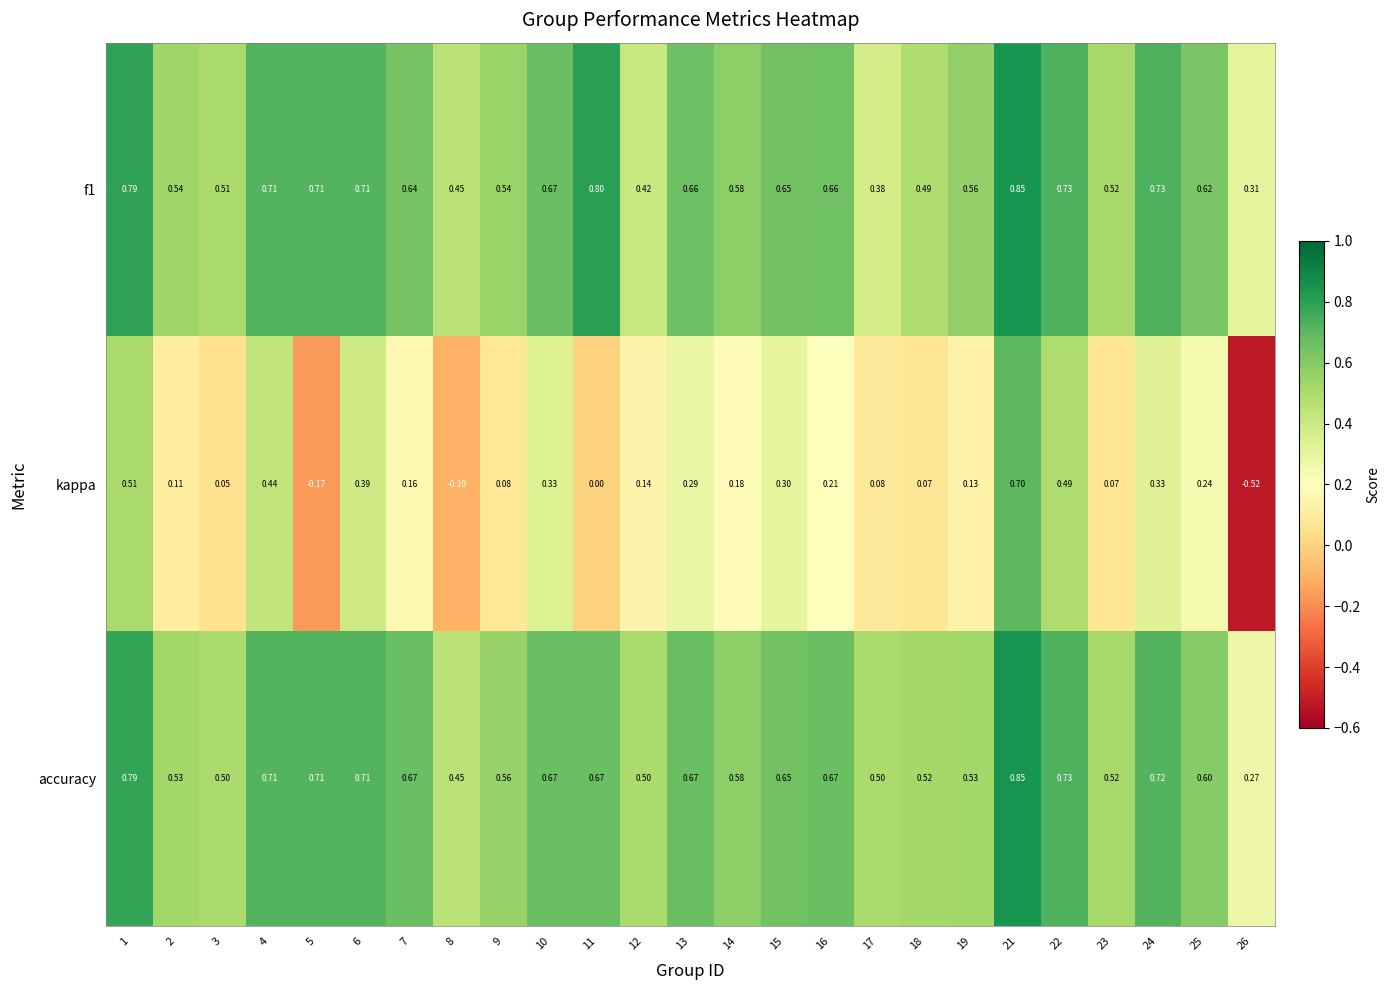

Which series has the largest total across all categories?

accuracy